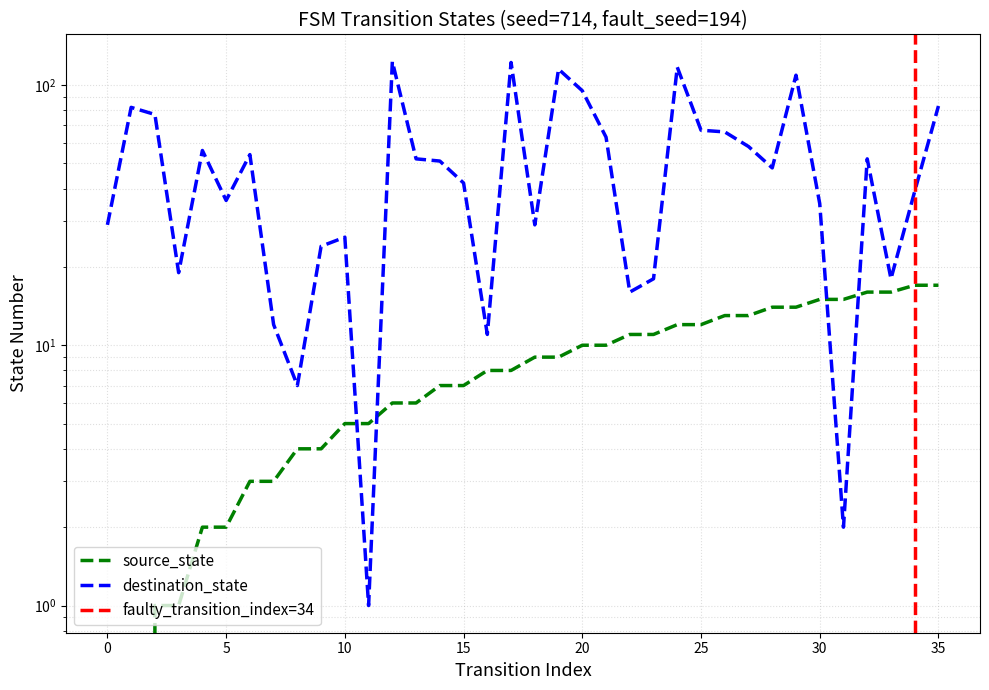

True or false: destination_state has more than 0 interior local peaks.

True